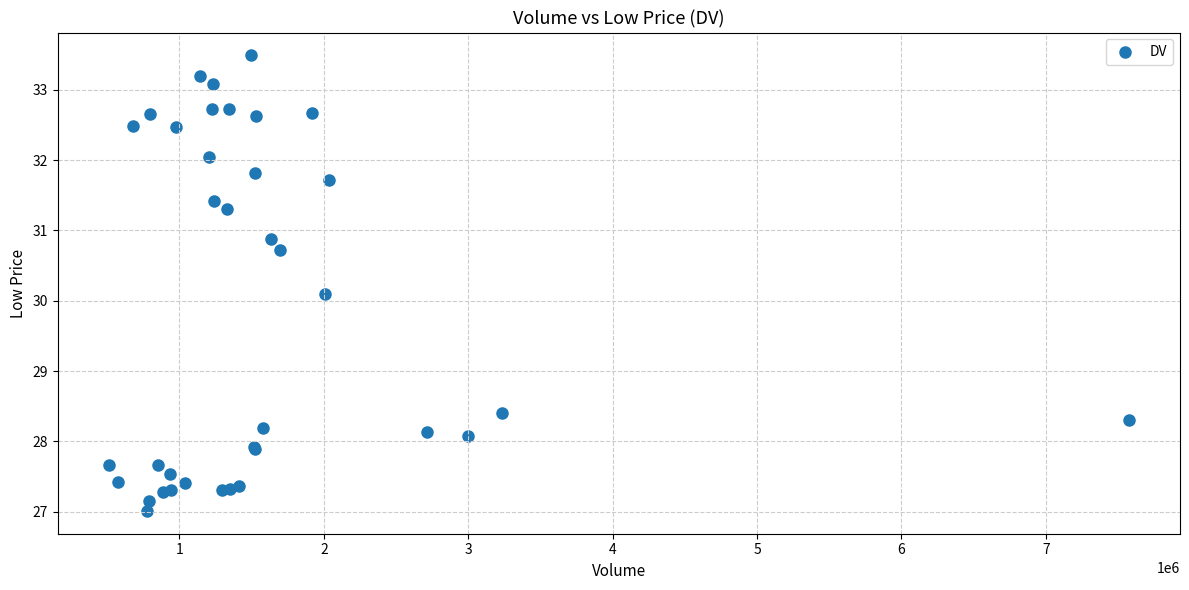

What Y value in the scatter plot is closest to 30?

30.1